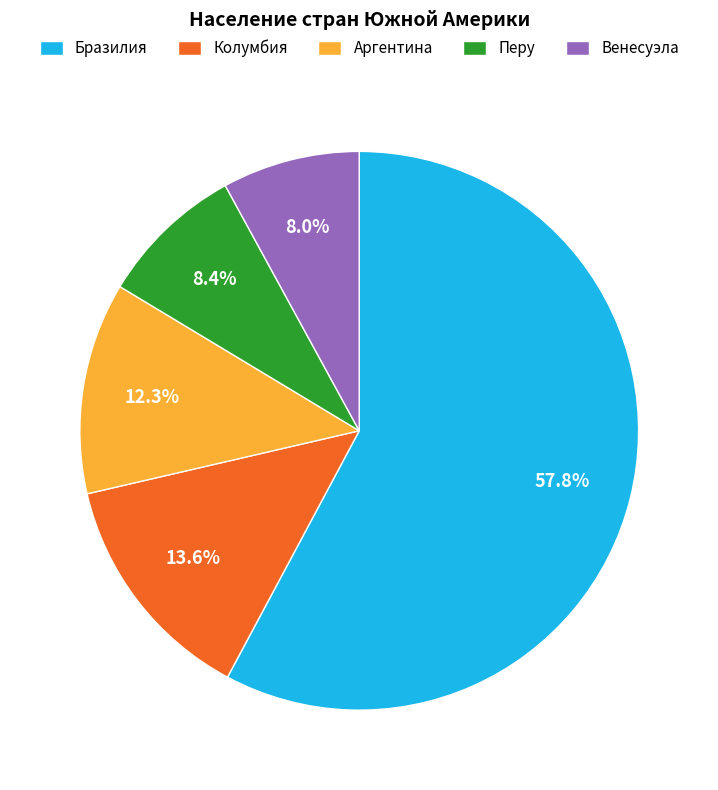

What is the largest slice in the pie chart?

Бразилия